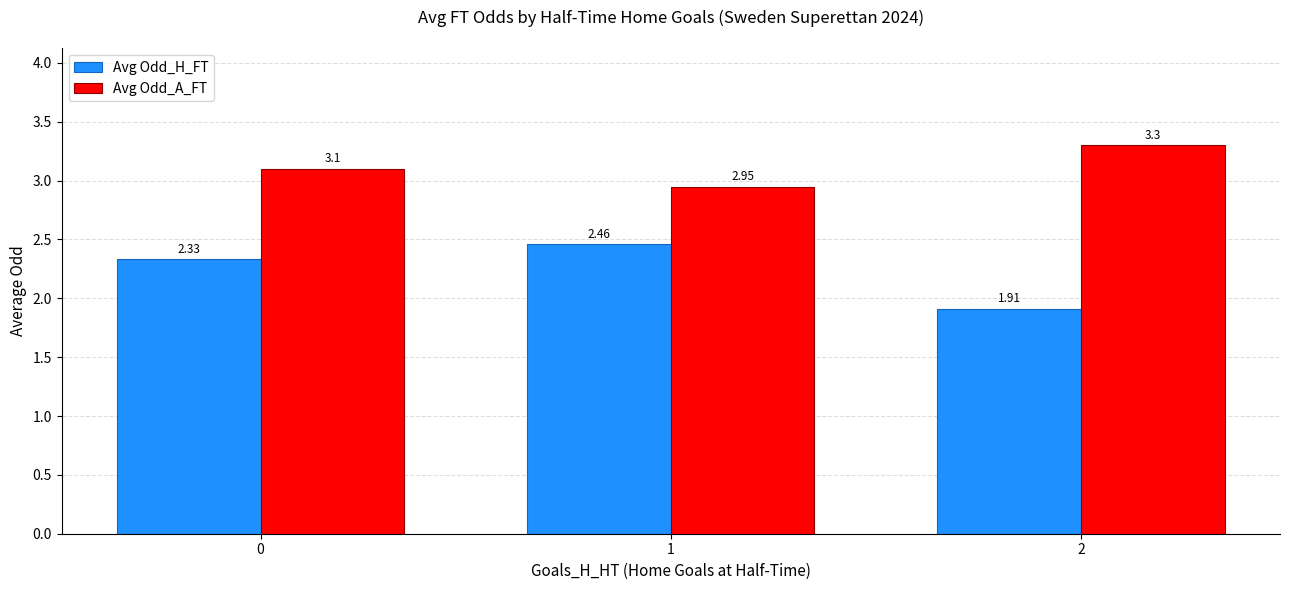

Which series changed the most between 1 and 2?

Avg Odd_H_FT